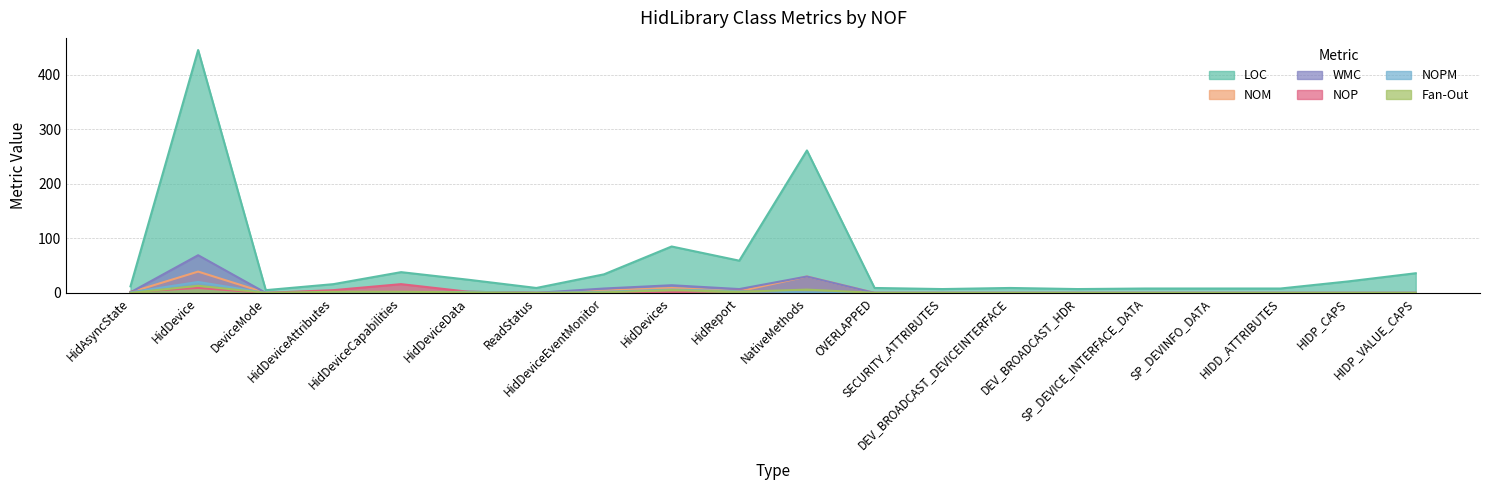

Does the chart have visible grid lines?

Yes